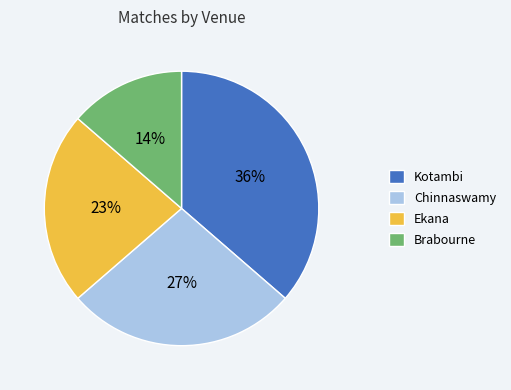

How many segments does this pie chart have?

4